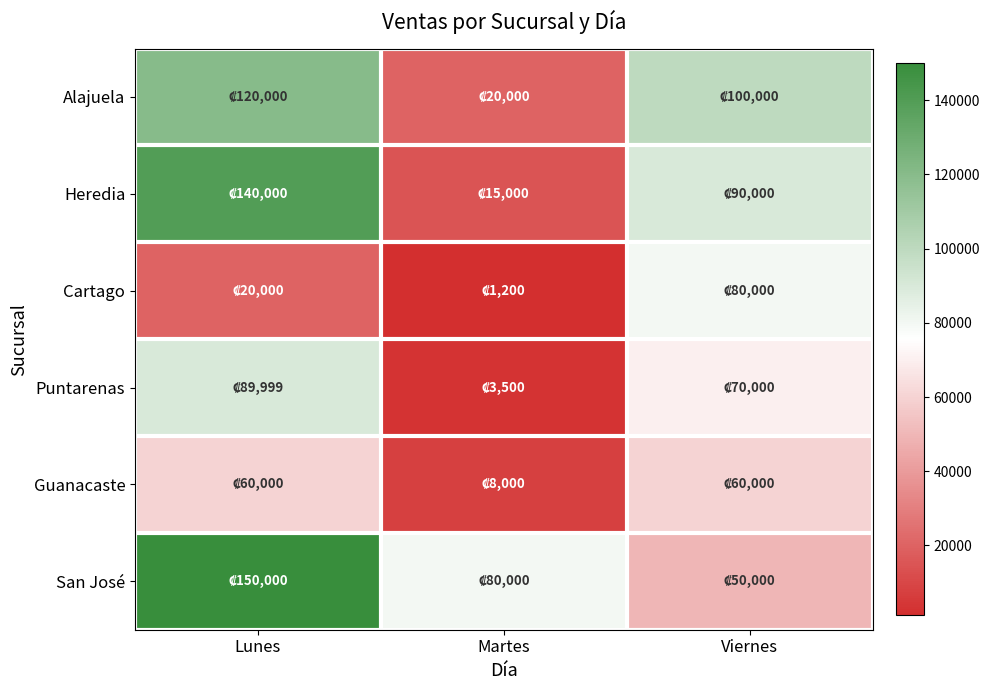

Rank the series by their maximum value, from lowest to highest.

Guanacaste, Cartago, Puntarenas, Alajuela, Heredia, San José